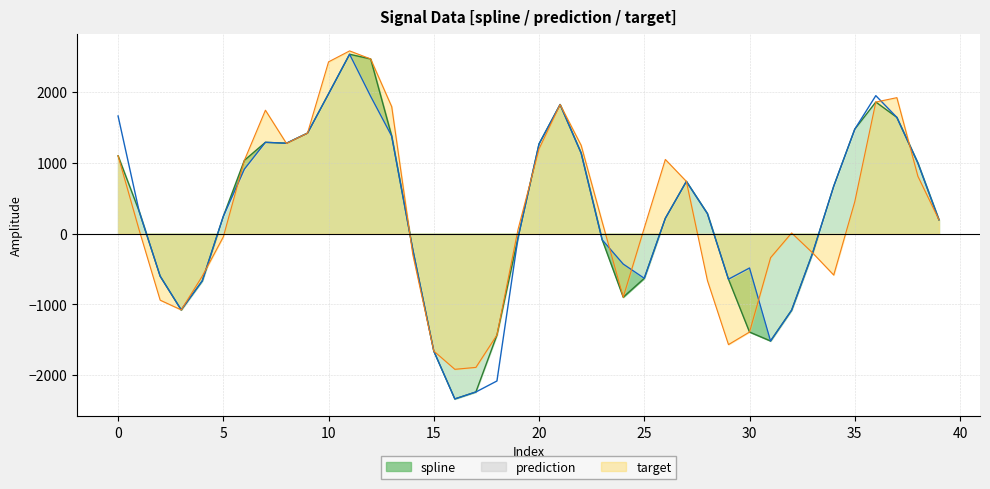

Which series has the largest total across all categories?

target